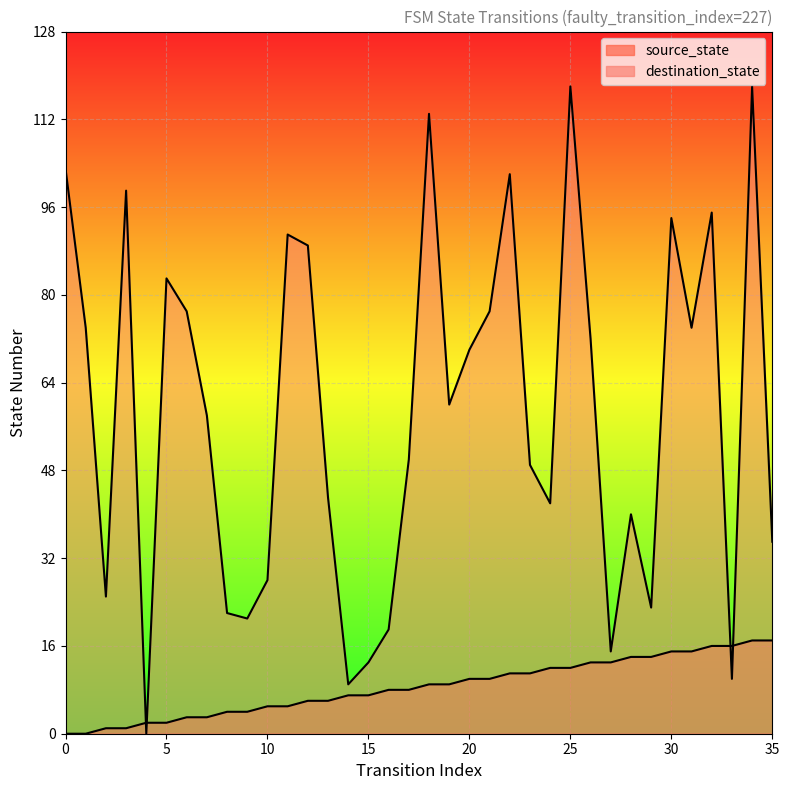

Reading left to right, transcribe all the data shown in this chart.

source_state: 0	0	1	1	2	2	3	3	4	4	5	5	6	6	7	7	8	8	9	9	10	10	11	11	12	12	13	13	14	14	15	15	16	16	17	17
destination_state: 103	74	25	99	0	83	77	58	22	21	28	91	89	43	9	13	19	50	113	60	70	77	102	49	42	118	72	15	40	23	94	74	95	10	118	35